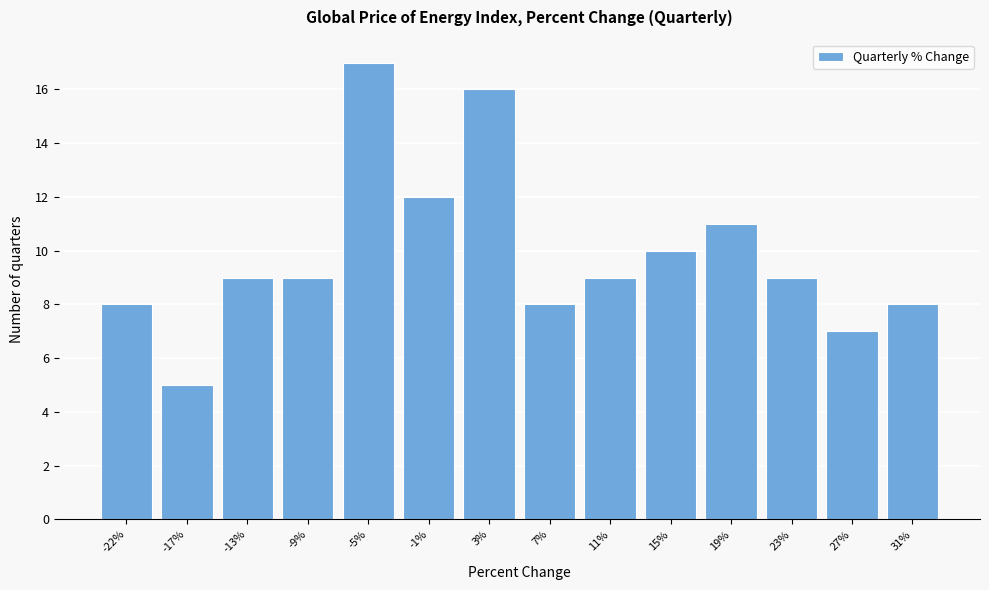

Over which range of the x-axis is the bar tallest?

-7.5 to -3.5